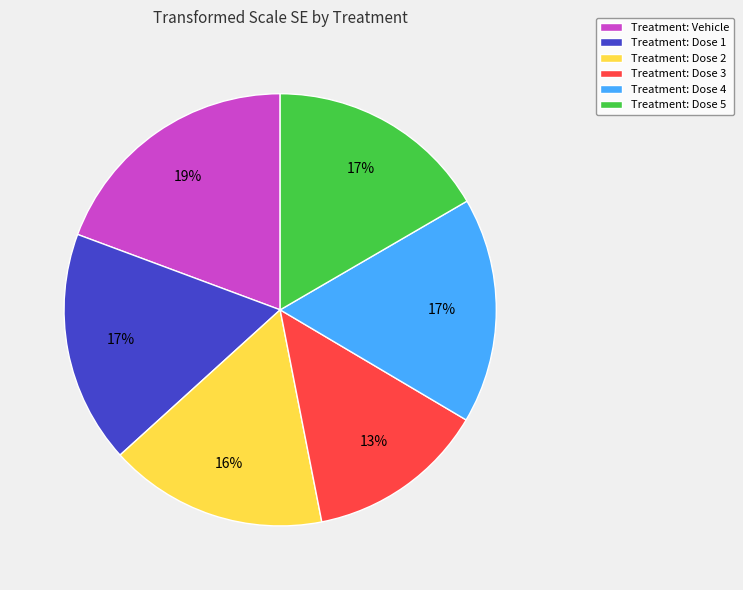

How many slices are in this pie chart?

6